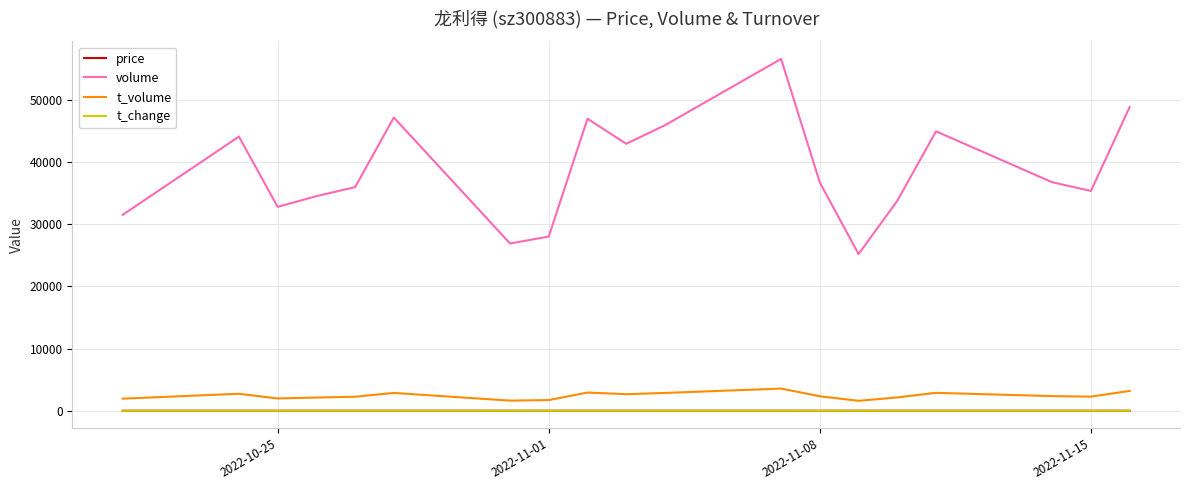

True or false: volume has more than 0 points higher than both neighbors.

True